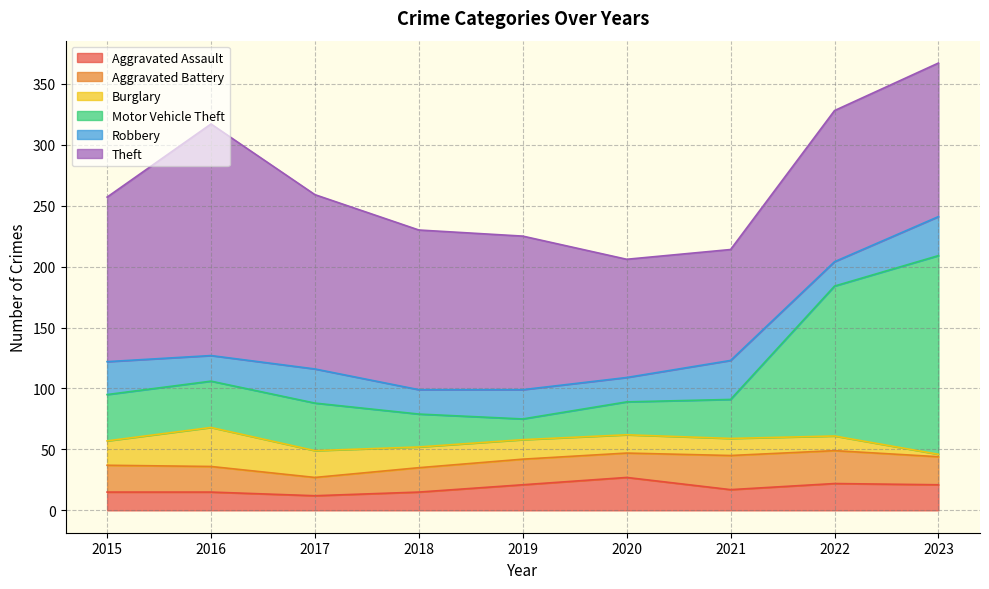

True or false: Theft and Aggravated Battery intersect in this chart.

False